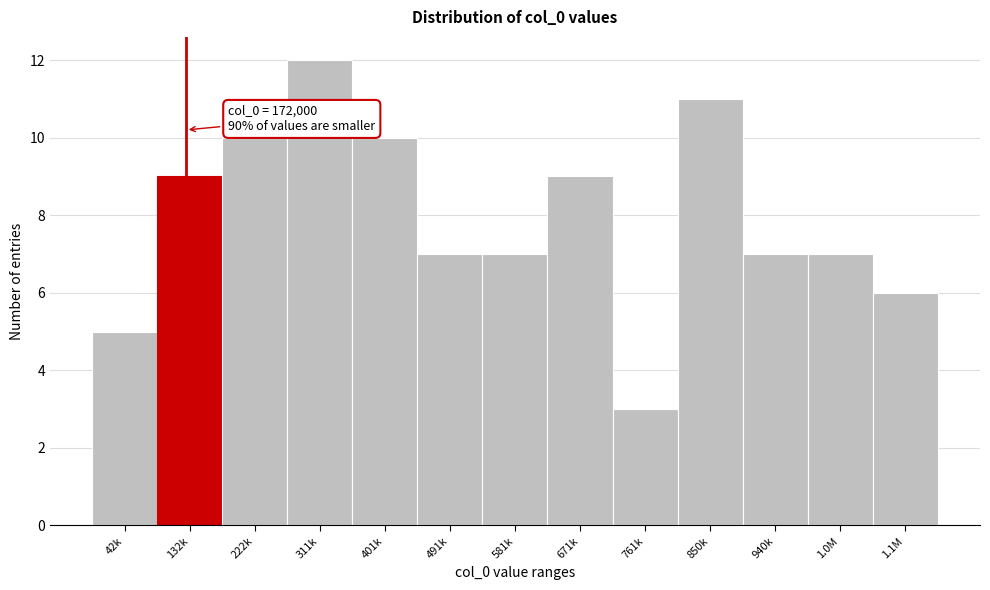

Reading left to right, extract all data points from this chart.

5	9	10	12	10	7	7	9	3	11	7	7	6